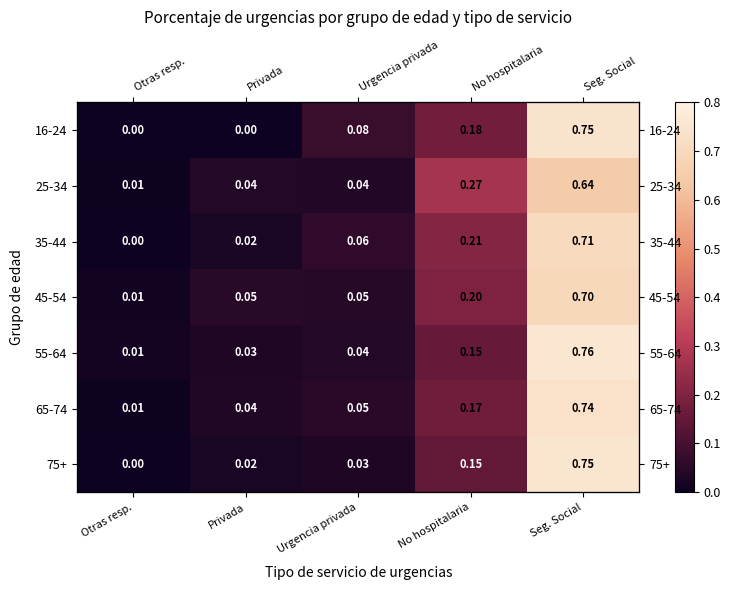

What is the difference between the second highest and minimum values in the 35-44 series?

0.2